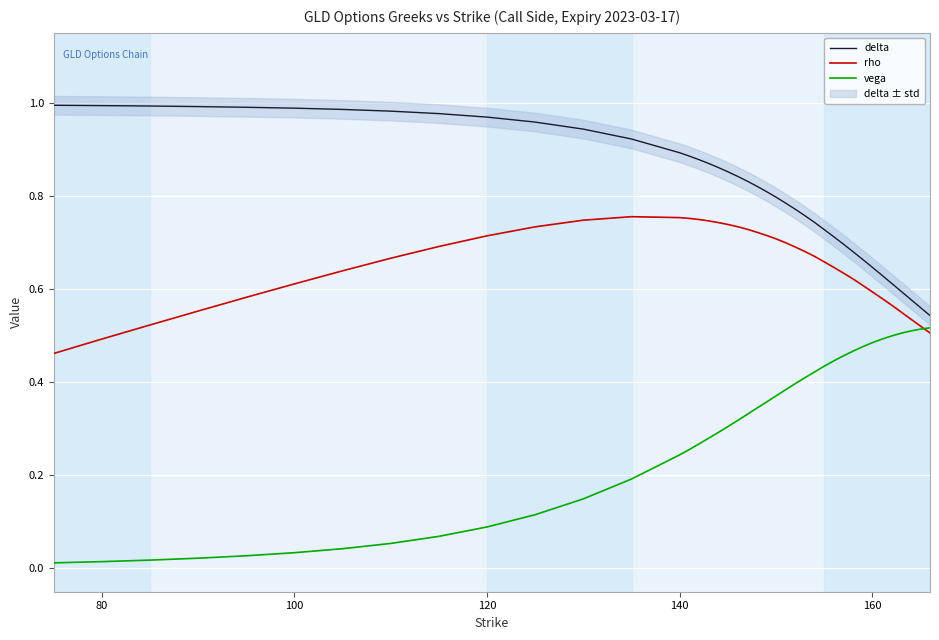

True or false: delta and vega cross at least once.

False